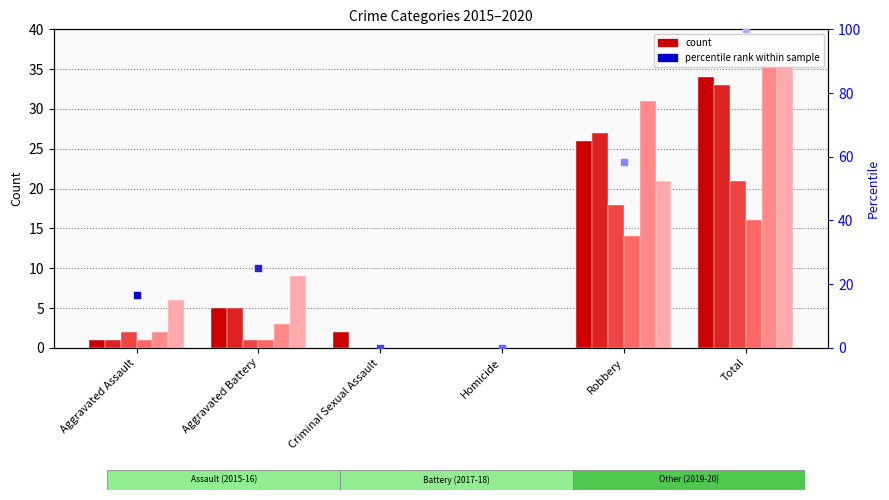

What is the total value across all series at Robbery?

137